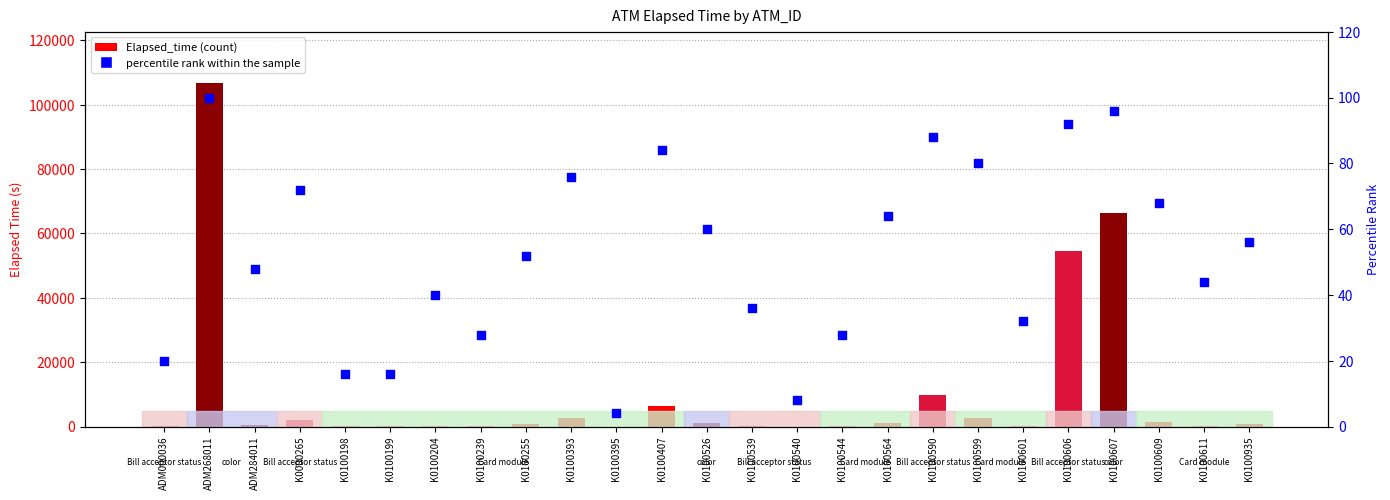

Which series contains the lowest Y value?

Elapsed_time